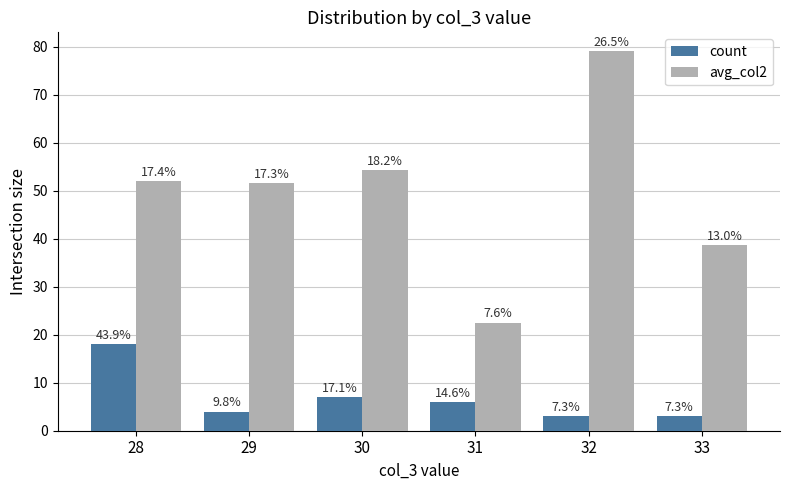

Reading left to right, what are all the values shown in this chart?

count: 28=18.0	29=4.0	30=7.0	31=6.0	32=3.0	33=3.0
avg_col2: 28=51.9	29=51.5	30=54.3	31=22.5	32=79.0	33=38.7